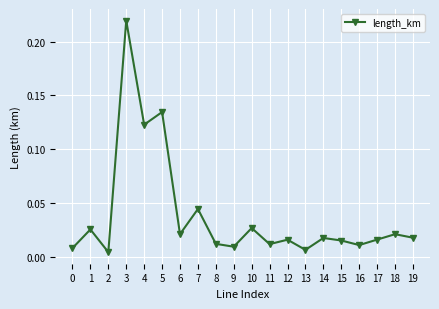

How many categories are shown in the chart?

20